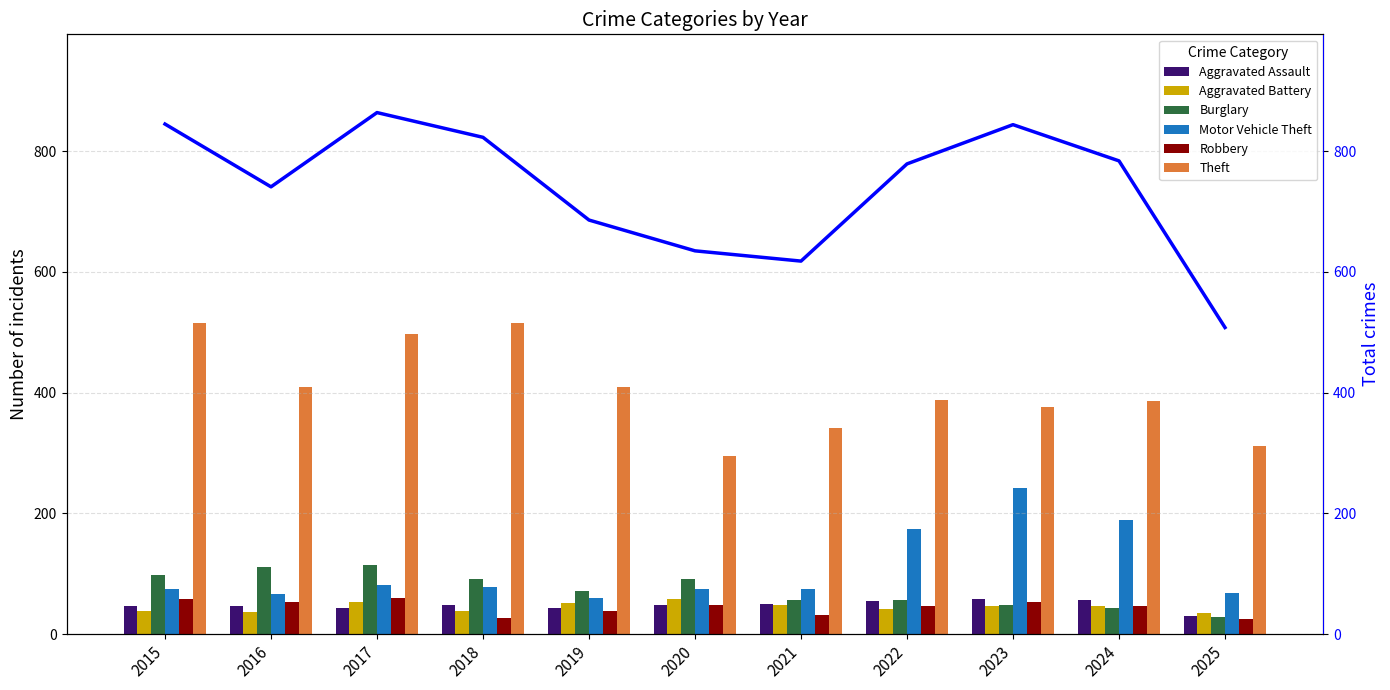

Reading left to right, list all the values displayed in this chart.

Aggravated Assault: 46	46	44	48	44	48	50	55	59	56	30
Aggravated Battery: 38	37	54	39	51	59	49	42	47	46	35
Burglary: 98	112	114	92	72	92	57	56	48	44	29
Motor Vehicle Theft: 75	67	82	78	60	75	75	175	243	190	69
Robbery: 59	54	60	27	38	48	32	46	53	46	25
Theft: 515	409	497	515	409	296	341	388	377	386	312